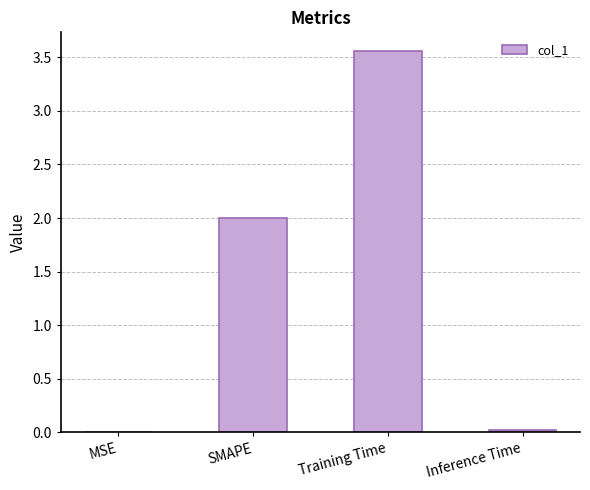

The value at SMAPE is 2.0. True or false?

True